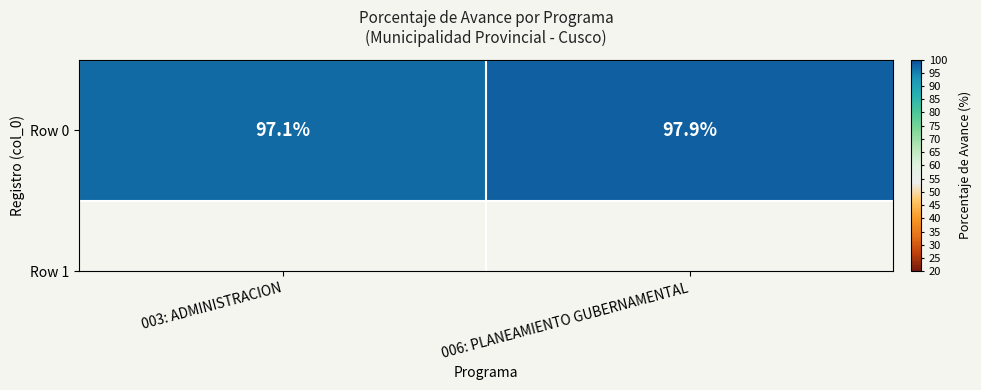

What is the difference between the maximum and minimum values?

0.8